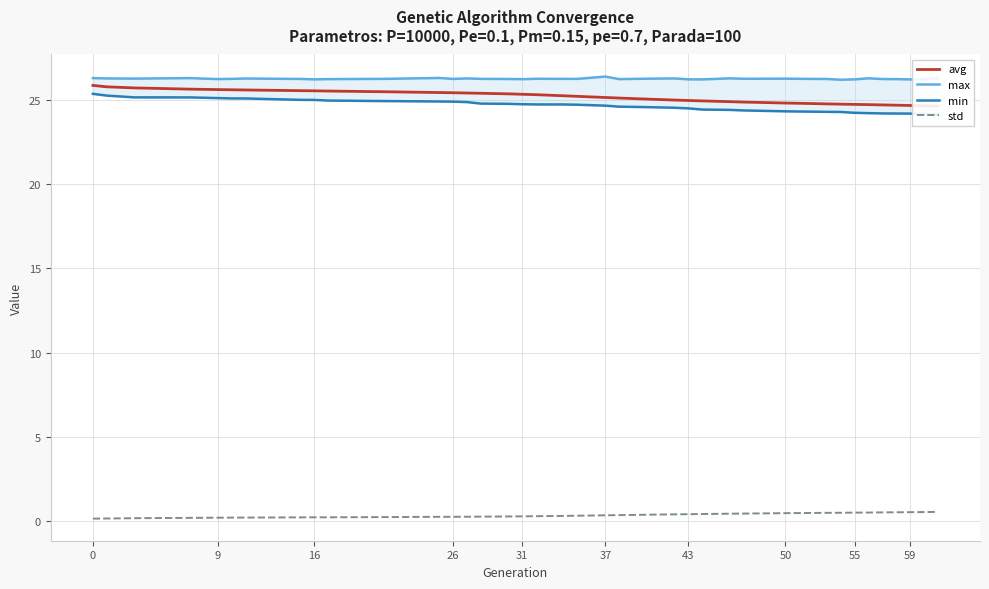

Where is max nearest to the value 26?

31